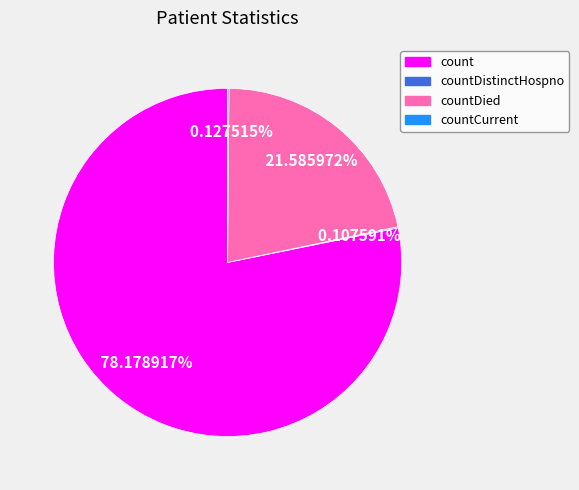

Does any single category account for the majority?

Yes